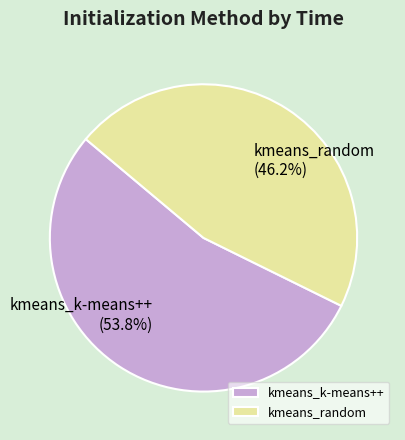

What is the smallest slice in the pie chart?

kmeans_random